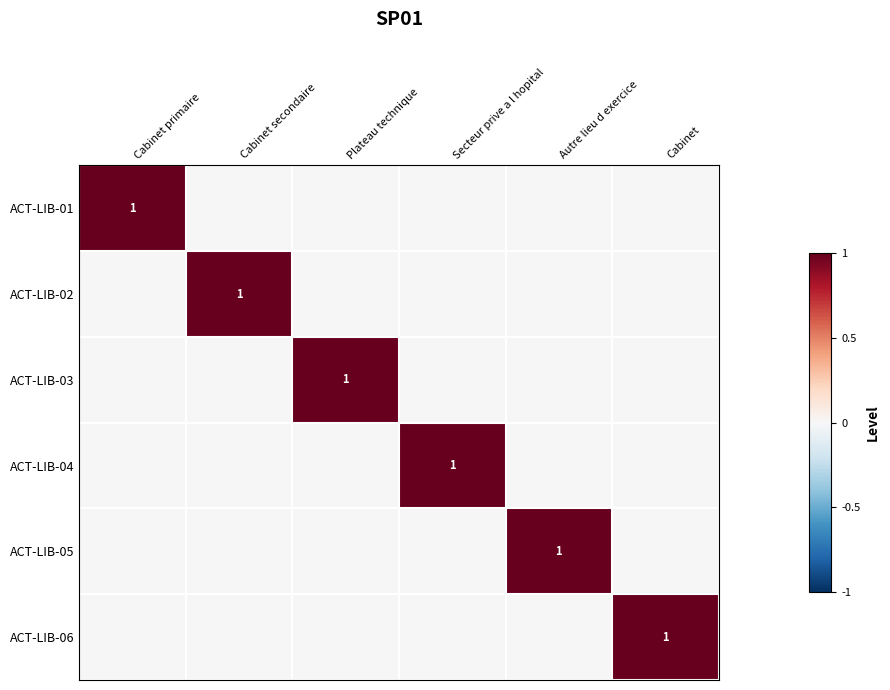

True or false: ACT-LIB-04 has a value of 2 at Secteur prive a l hopital.

False